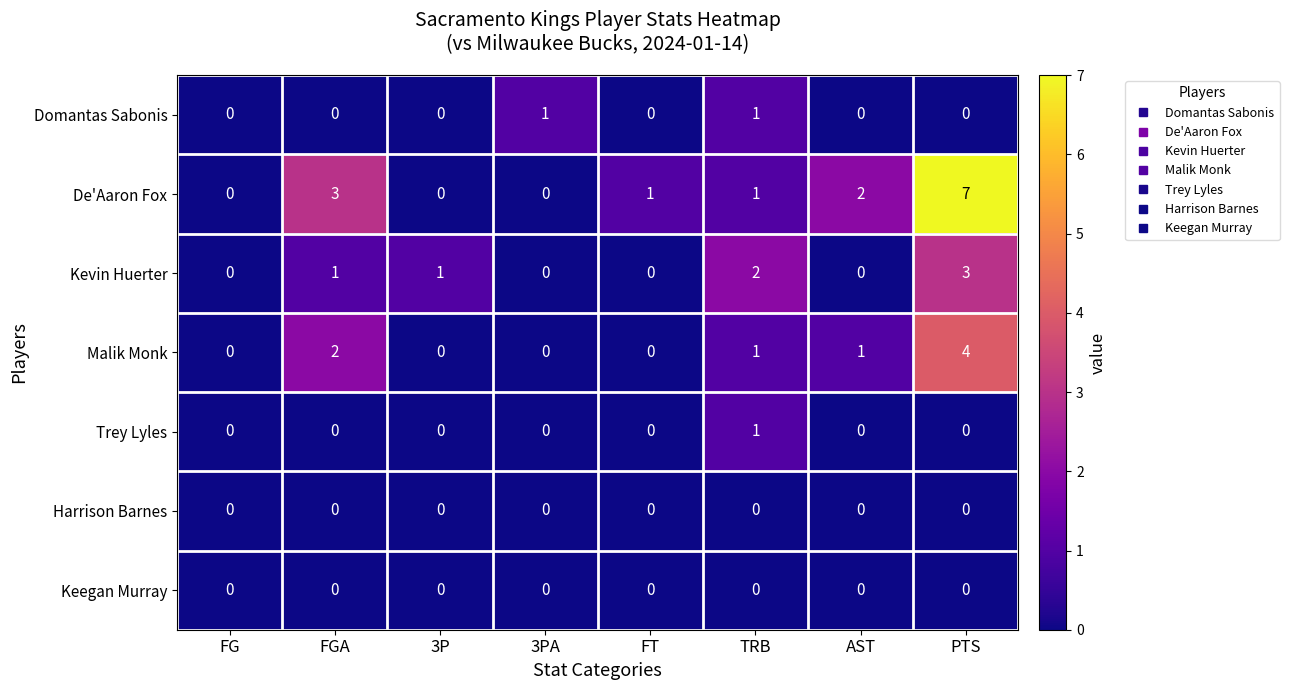

What is the sum of all Kevin Huerter values?

7